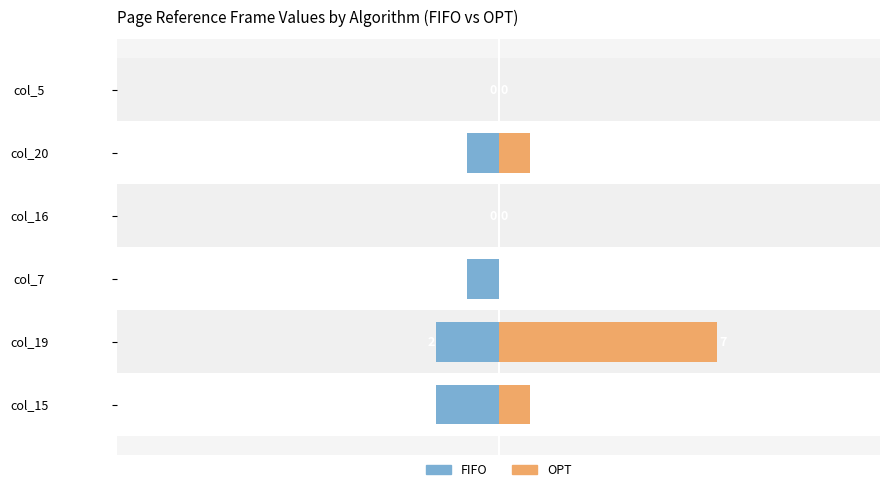

List the series in order of their peak value, lowest first.

FIFO, OPT